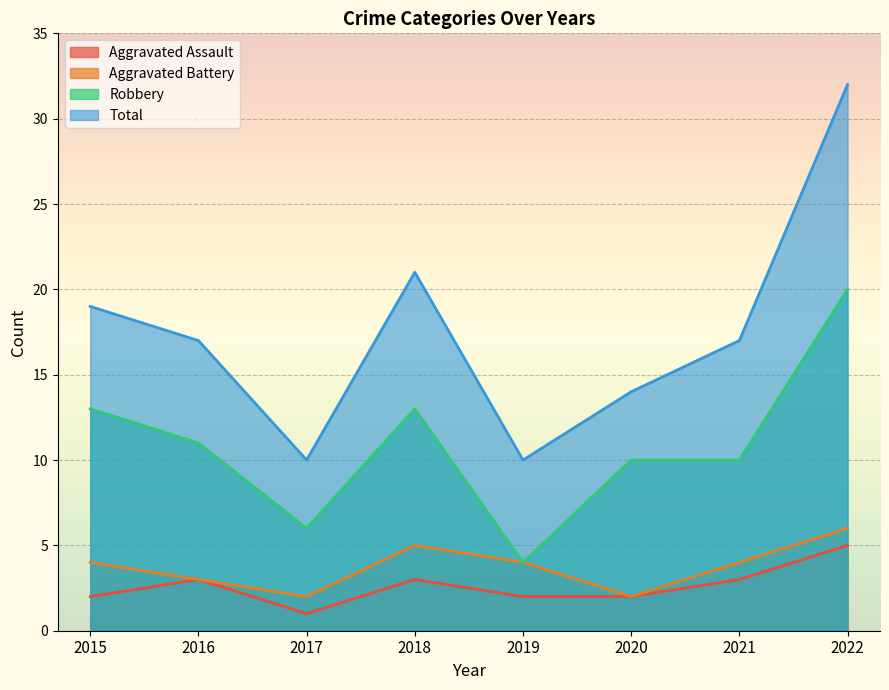

Reading left to right, list all the values displayed in this chart.

Aggravated Assault: 2015=2	2016=3	2017=1	2018=3	2019=2	2020=2	2021=3	2022=5
Aggravated Battery: 2015=4	2016=3	2017=2	2018=5	2019=4	2020=2	2021=4	2022=6
Robbery: 2015=13	2016=11	2017=6	2018=13	2019=4	2020=10	2021=10	2022=20
Total: 2015=19	2016=17	2017=10	2018=21	2019=10	2020=14	2021=17	2022=32